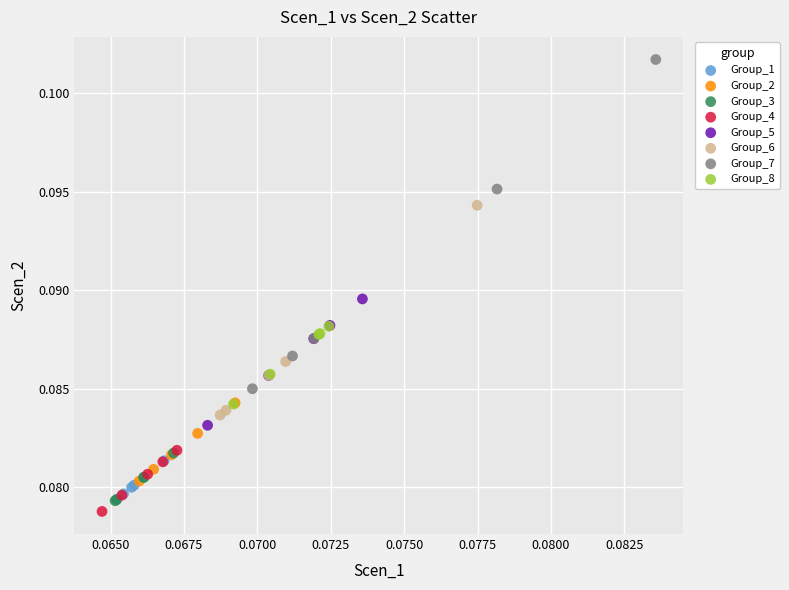

Which series has the widest spread of Y values?

Group_7